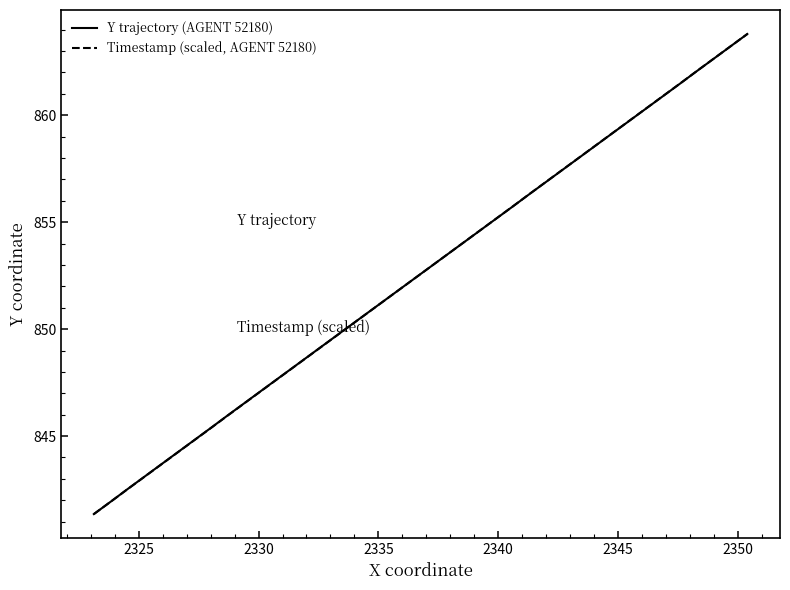

What is the greatest value displayed?

863.8